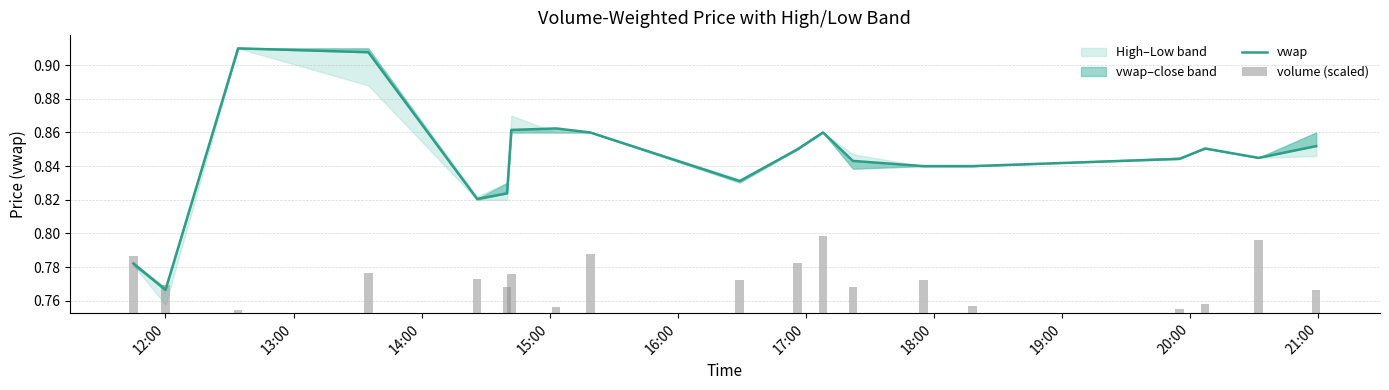

What is the sum of all volume (scaled) values?

0.4